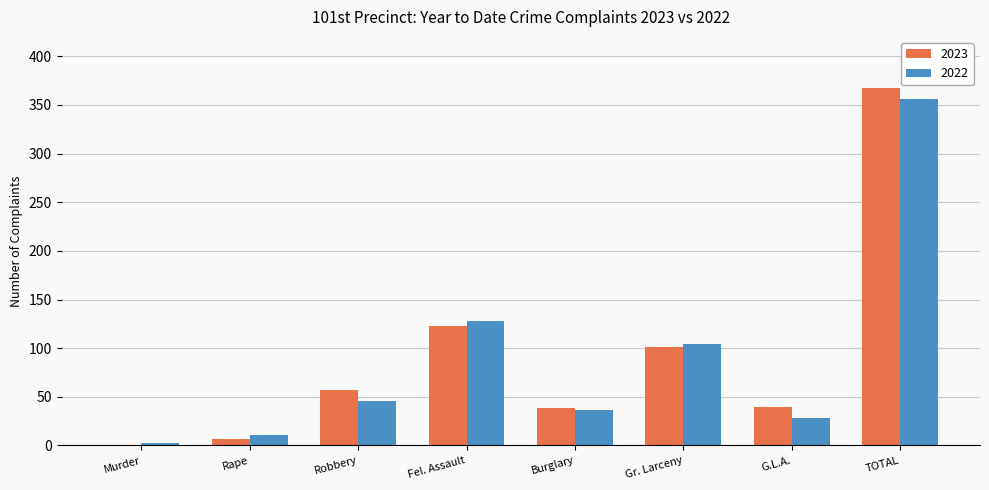

What is the highest value of the 2023 series?

367